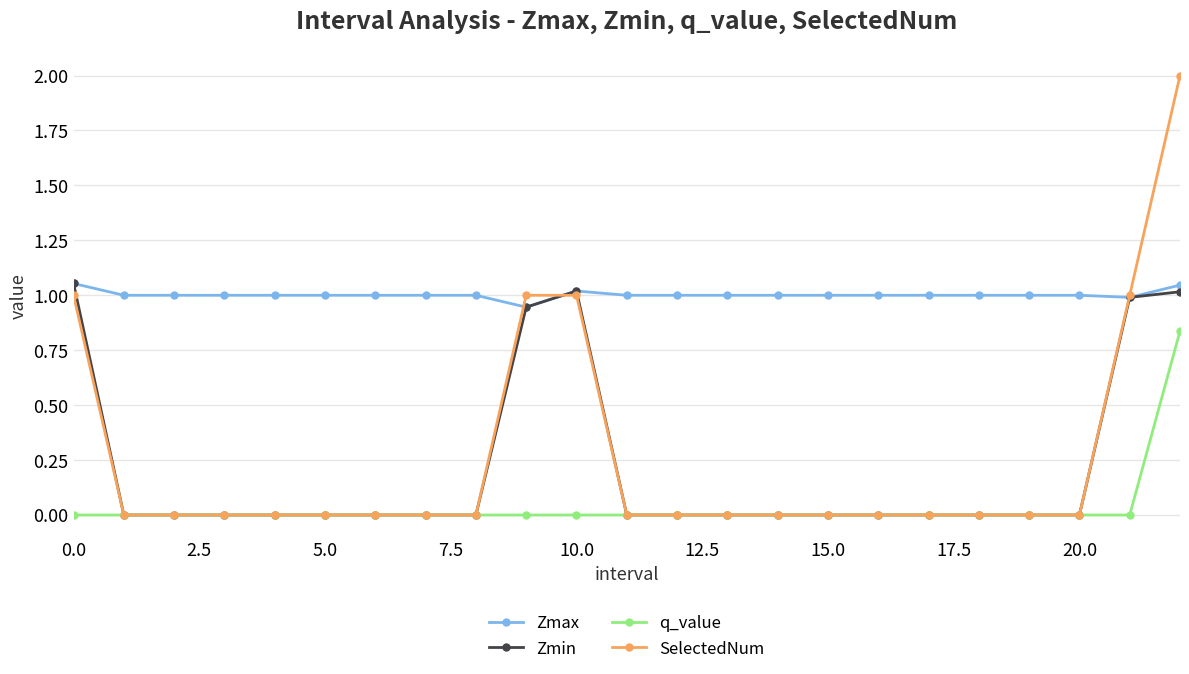

What are all the series names shown in the legend?

Zmax, Zmin, q_value, SelectedNum